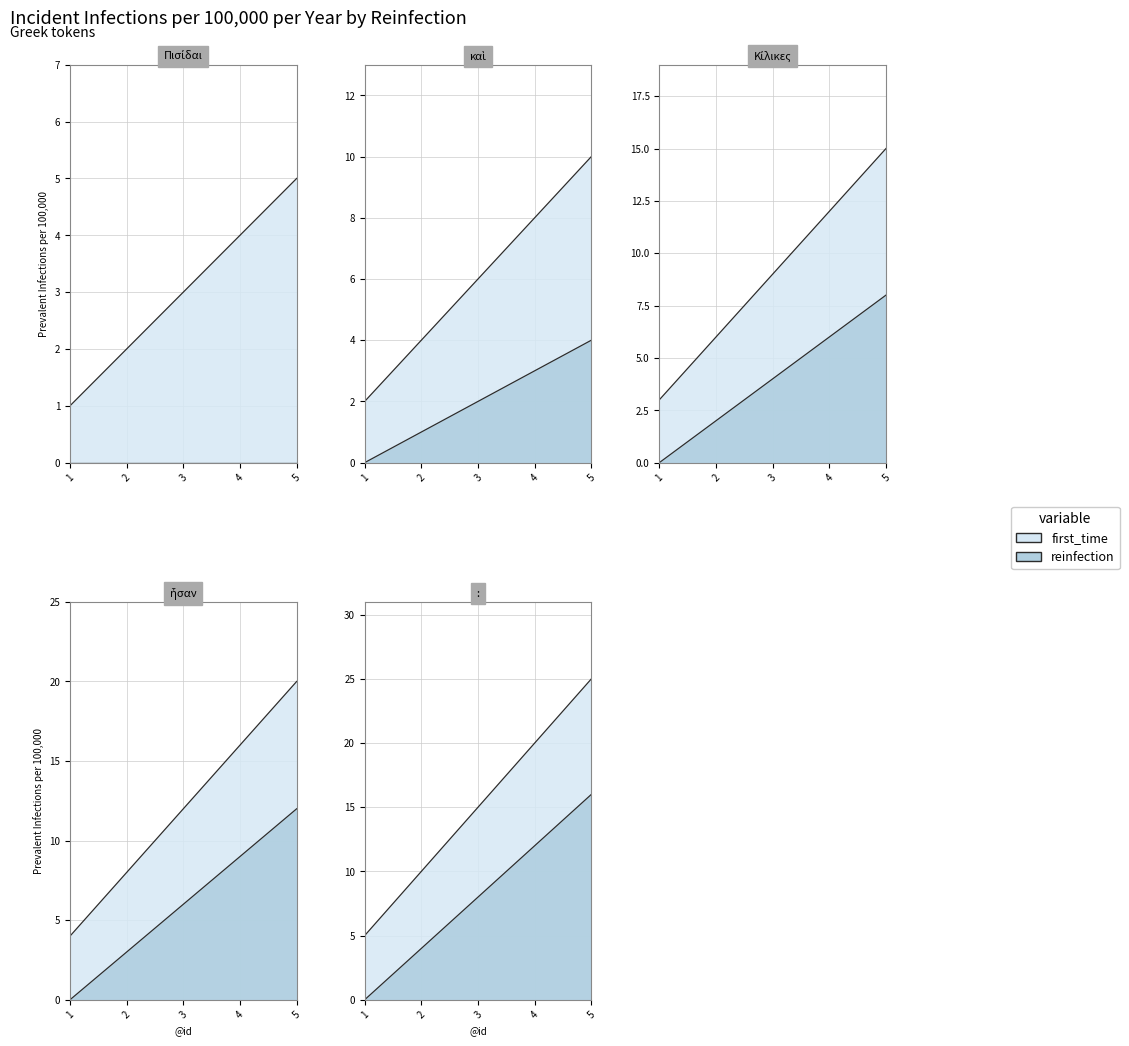

What are all the series names shown in the legend?

first_time, reinfection